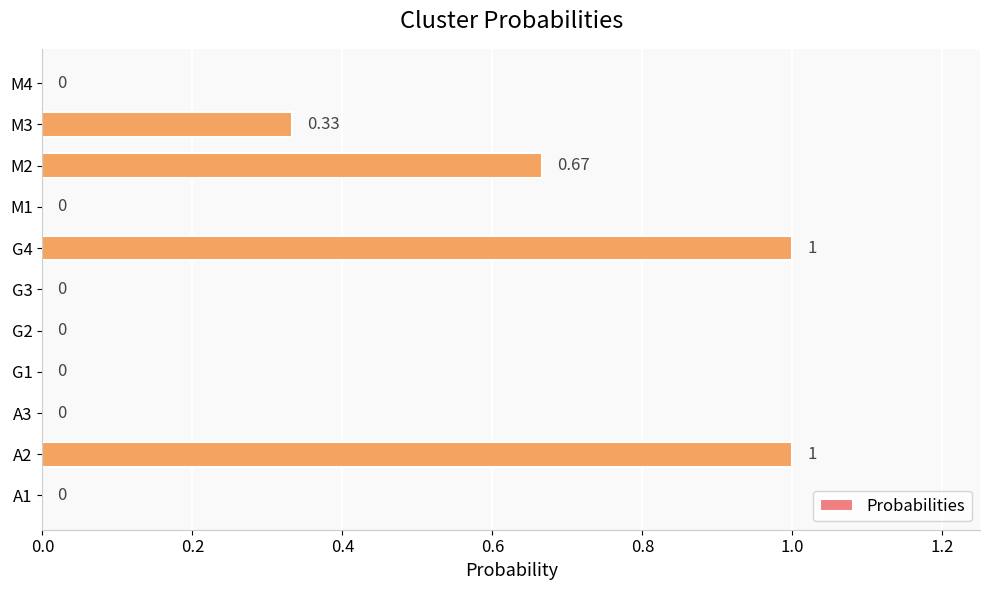

Which has a higher value, A2 or M1?

A2